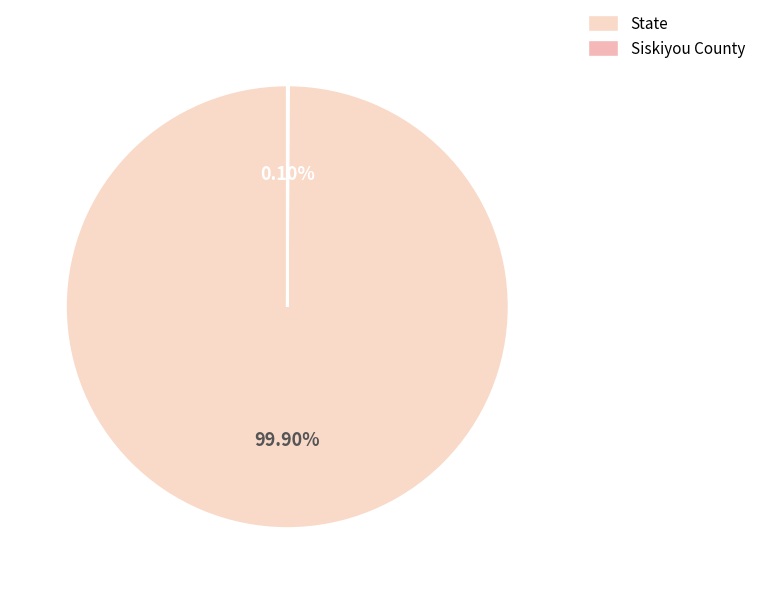

How many segments does this pie chart have?

2